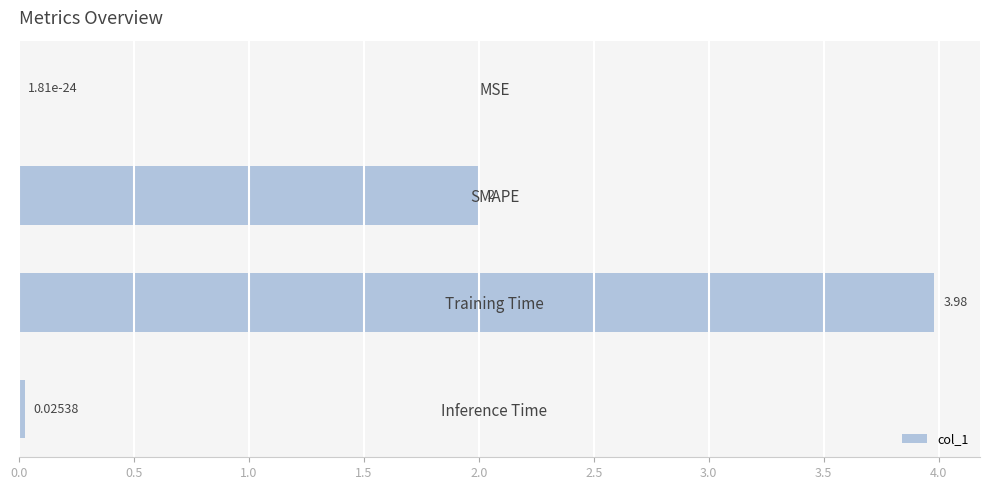

What is the change in value from MSE to SMAPE?

+2.0